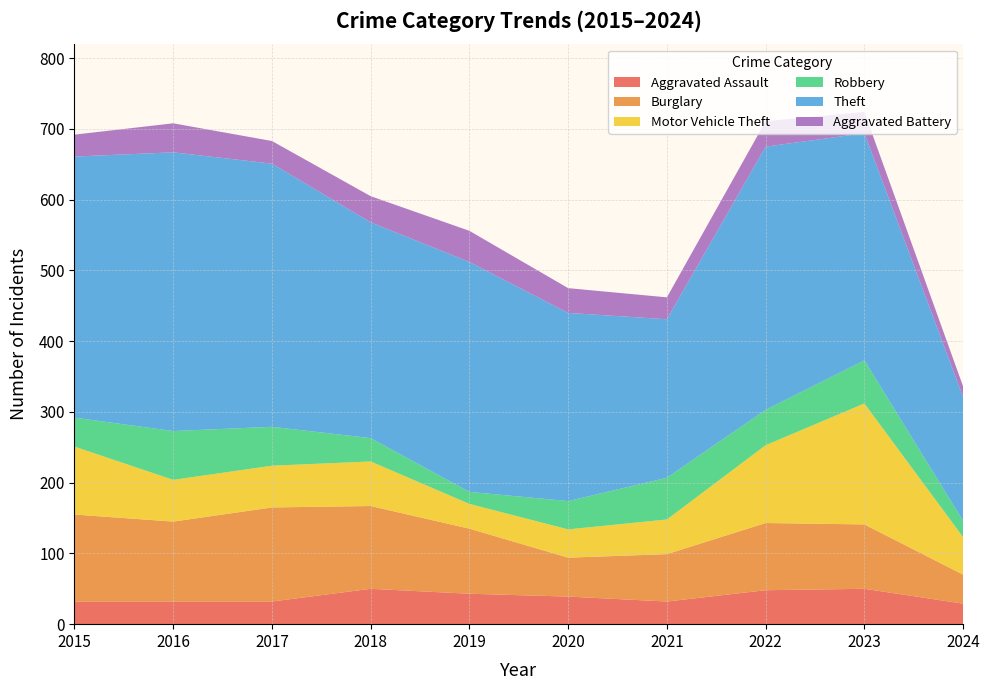

Reading left to right, extract all data points from this chart.

Aggravated Assault: 32	32	32	50	43	39	32	48	50	29
Burglary: 123	113	133	117	92	55	67	95	91	41
Motor Vehicle Theft: 96	59	59	63	35	40	49	110	171	53
Robbery: 41	69	55	33	17	40	59	50	61	23
Theft: 369	394	372	305	325	266	224	372	321	175
Aggravated Battery: 31	41	32	37	44	35	31	36	30	15